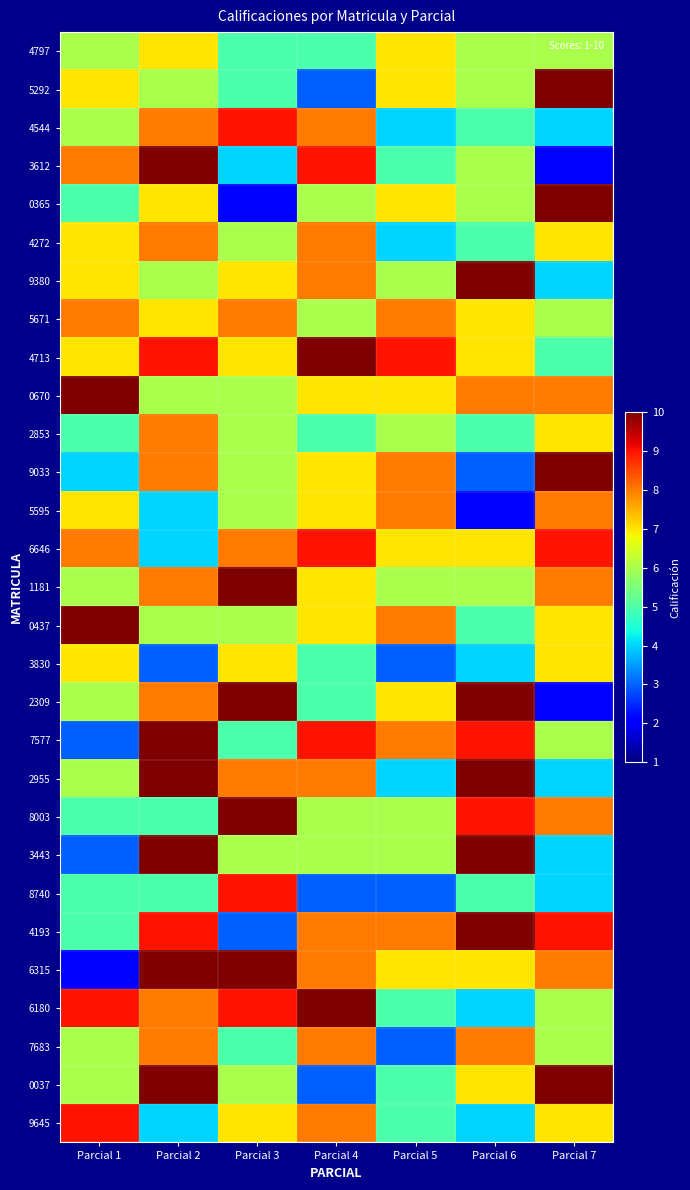

Rank the series by their maximum value, from highest to lowest.

5292, 3612, 0365, 9380, 4713, 0670, 9033, 1181, 0437, 2309, 7577, 2955, 8003, 3443, 4193, 6315, 6180, 0037, 4544, 6646, 8740, 9645, 4272, 5671, 2853, 5595, 7683, 4797, 3830